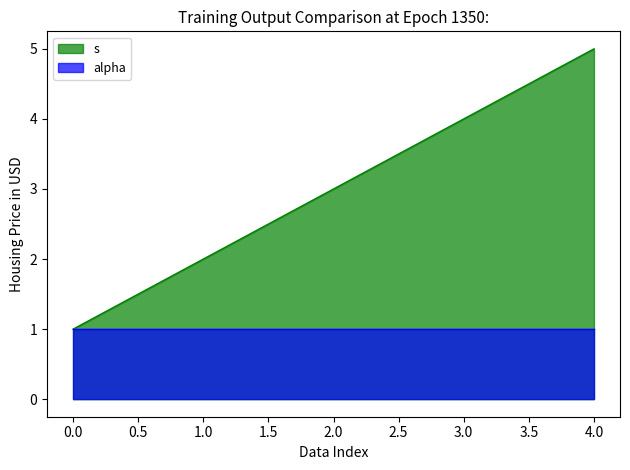

True or false: the data shows 2 at 2.

False